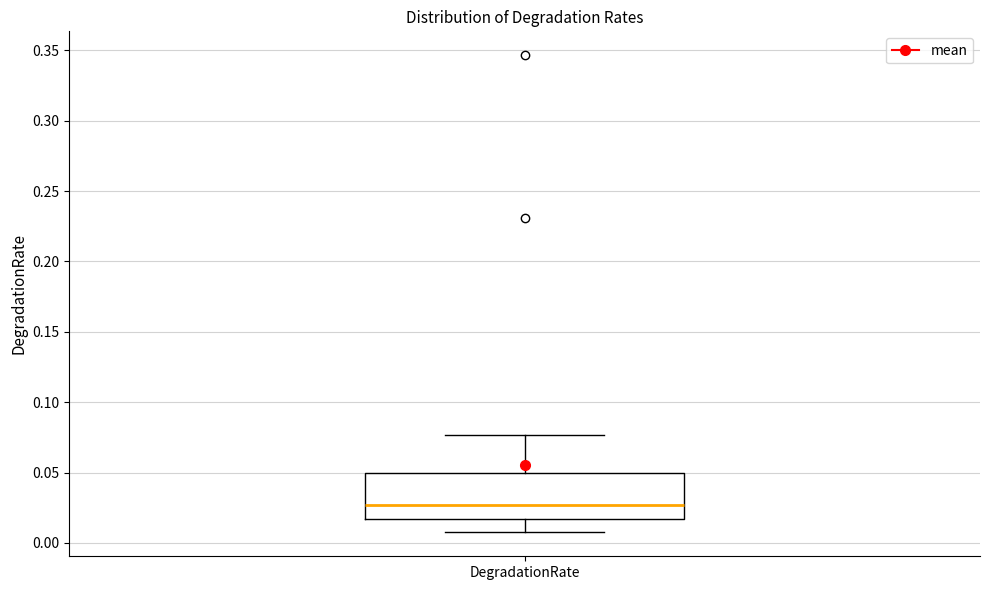

Read this box plot against the y-axis: the position of the median line, the range covered by the box, and the ends of both whiskers. The values are not printed on the chart, so give them approximately, as read against the axis.

median 0.025, box 0.015 to 0.050, whiskers 0.005 to 0.075